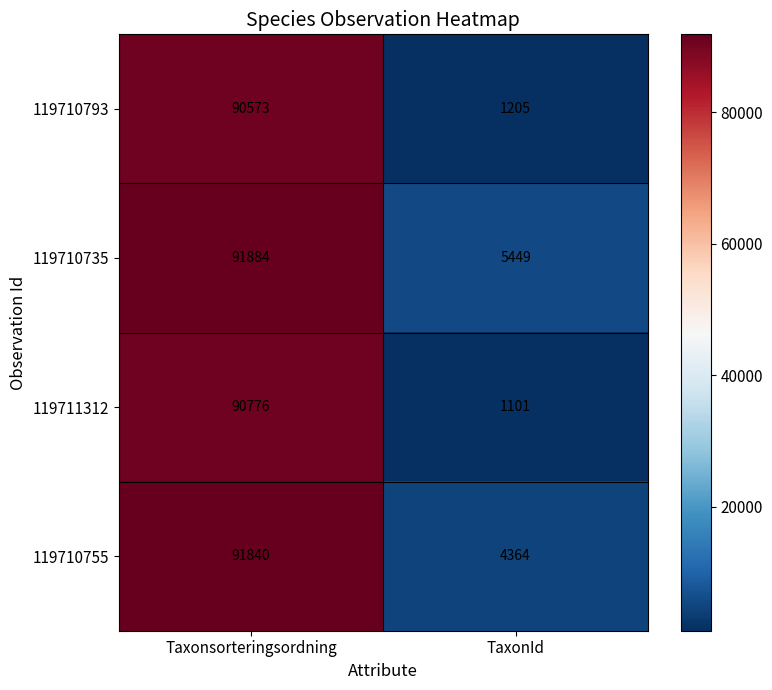

What is the difference between the 119710755 values at Taxonsorteringsordning and TaxonId?

87476